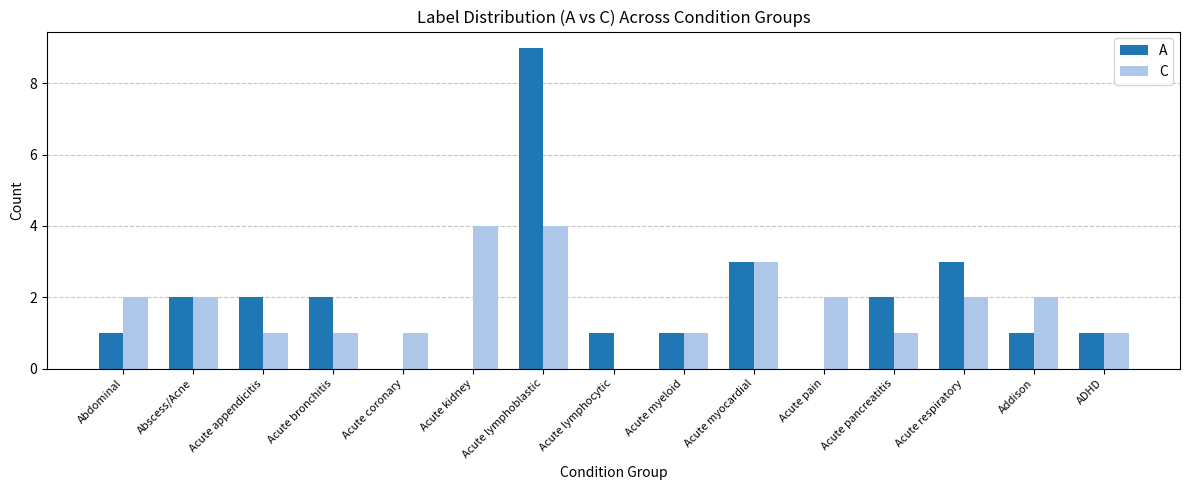

What is the total value across all series at Addison?

3